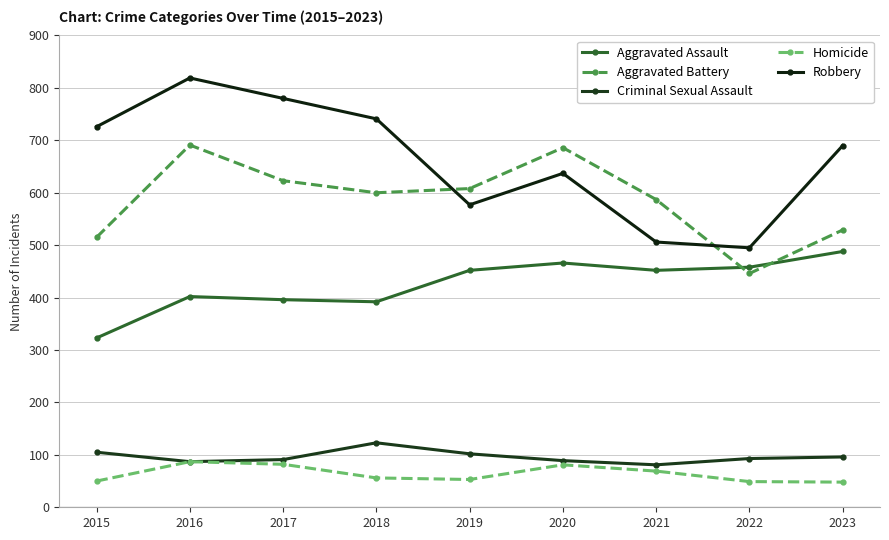

Read the Aggravated Assault value at 2022.

458